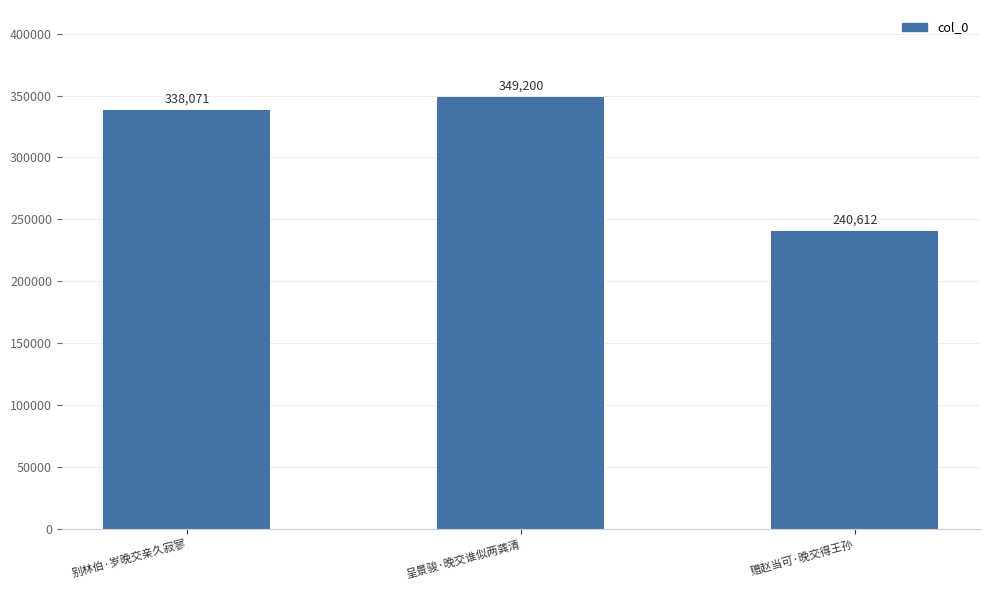

Does the chart contain any negative values?

No